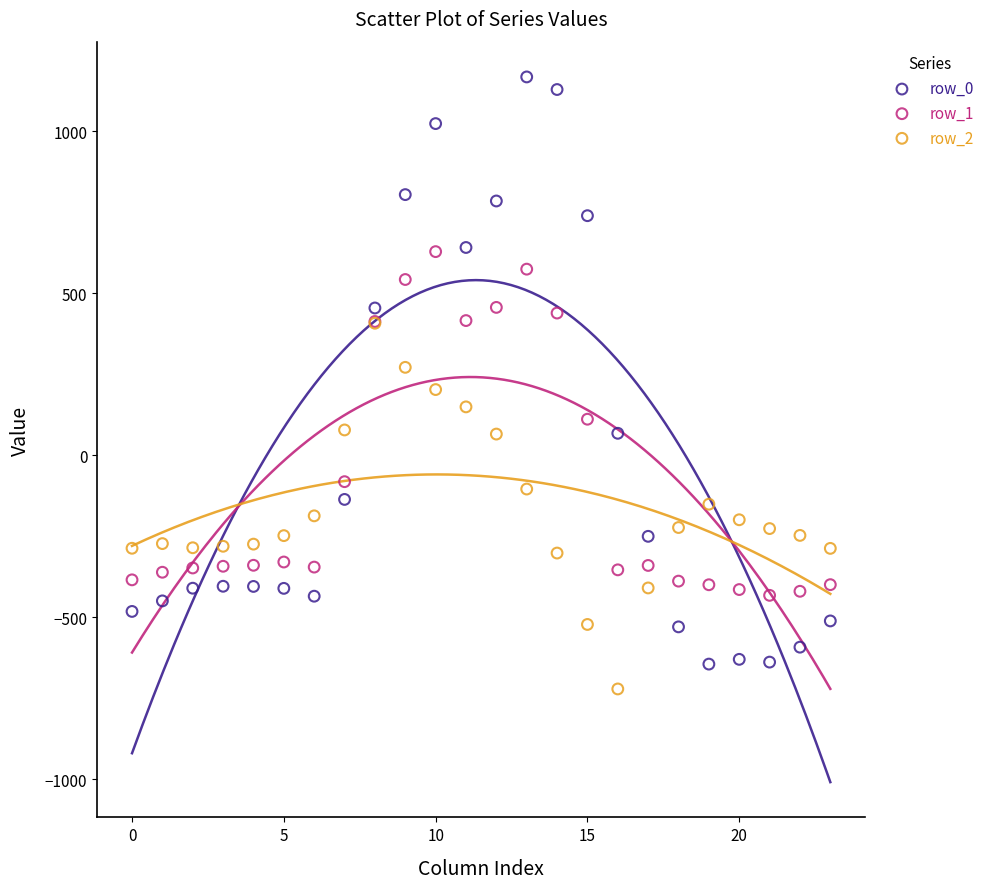

Which series has the widest spread of Y values?

row_0